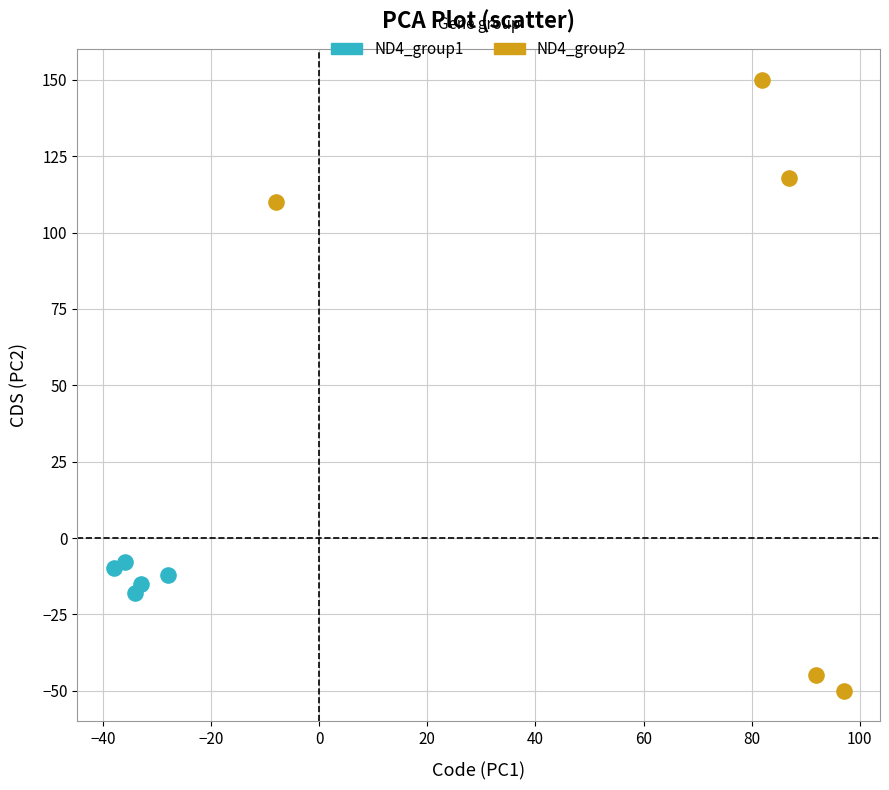

What are all the series names shown in the legend?

ND4_group1, ND4_group2